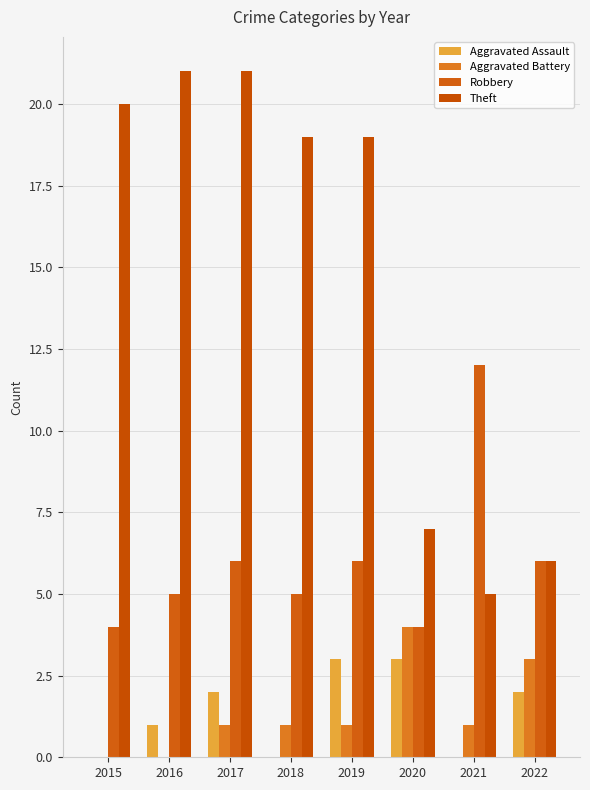

Are the bars grouped side by side (vs. stacked)?

Yes